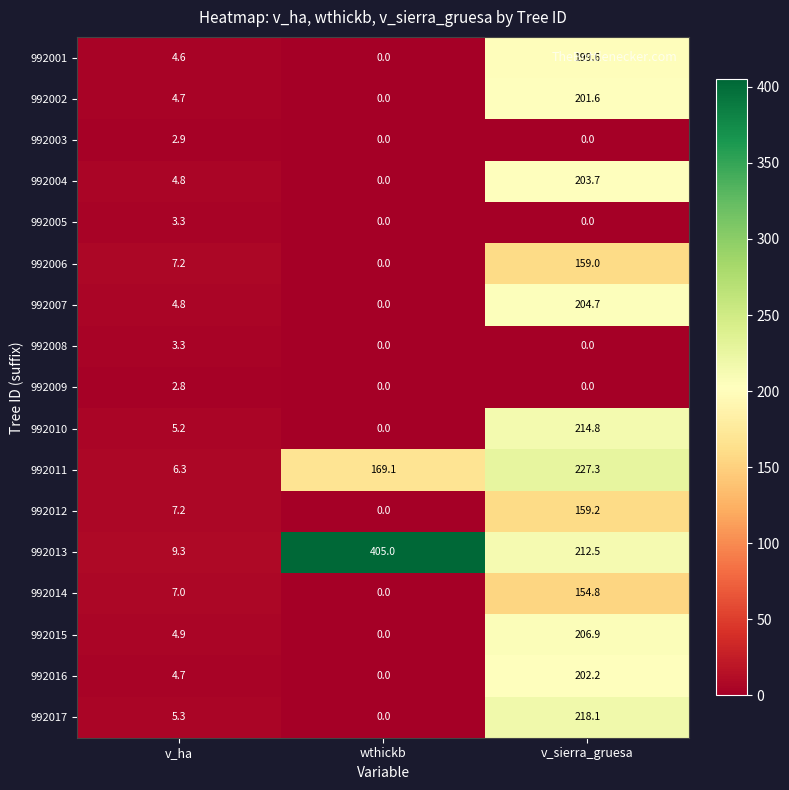

List the labels in order of 992001 value, smallest first.

wthickb, v_ha, v_sierra_gruesa